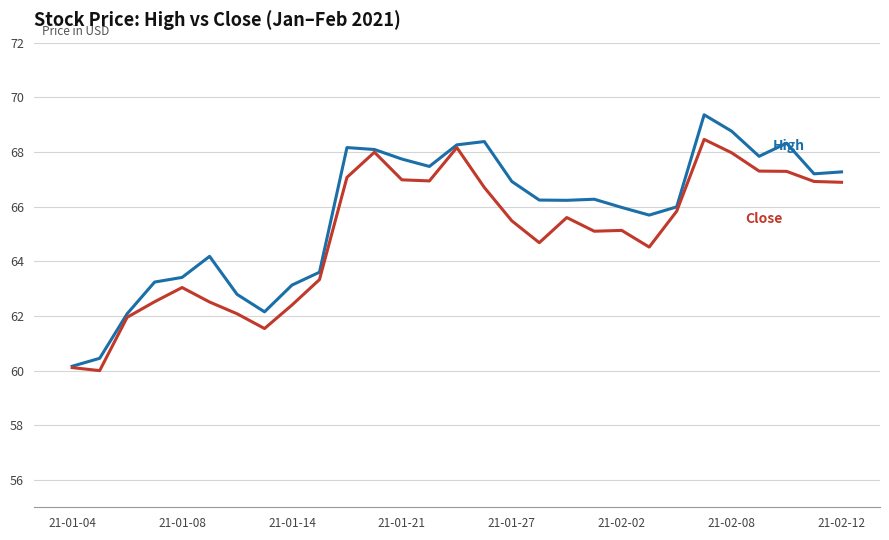

What is the smallest value displayed?

60.0